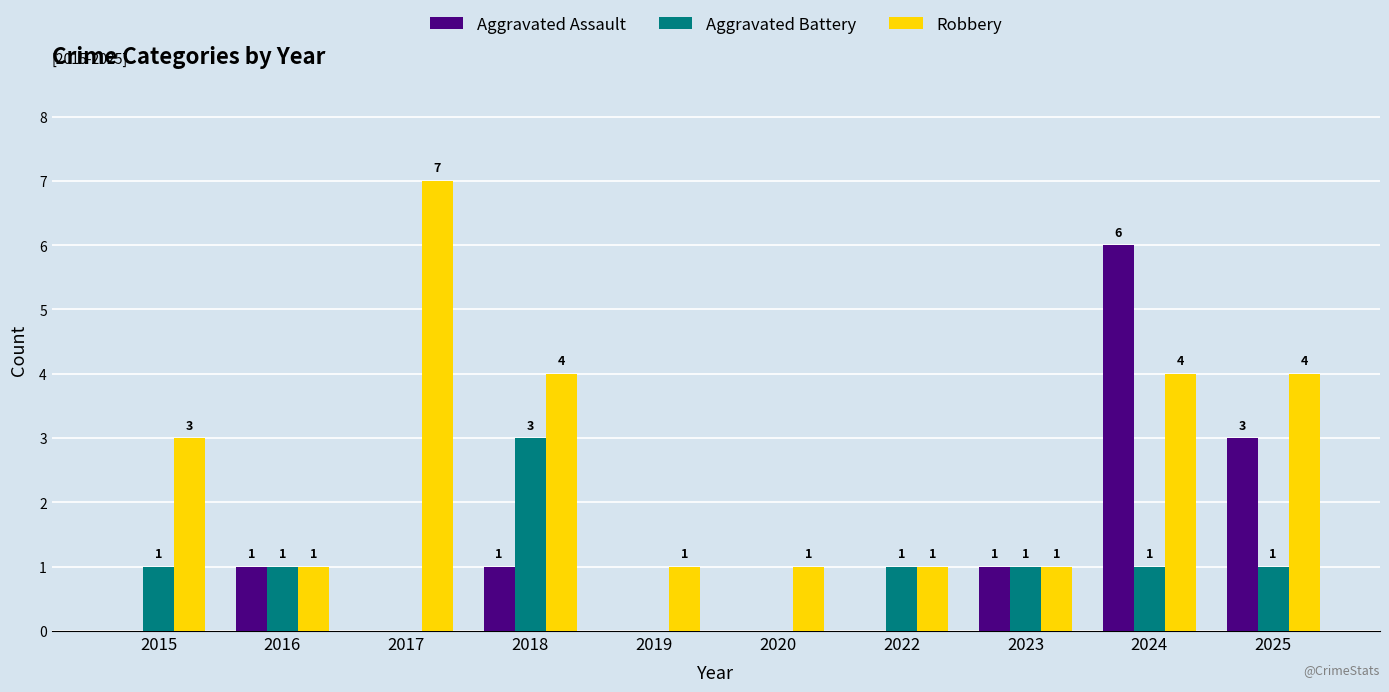

Between 2015 and 2017, which series saw the biggest shift?

Robbery